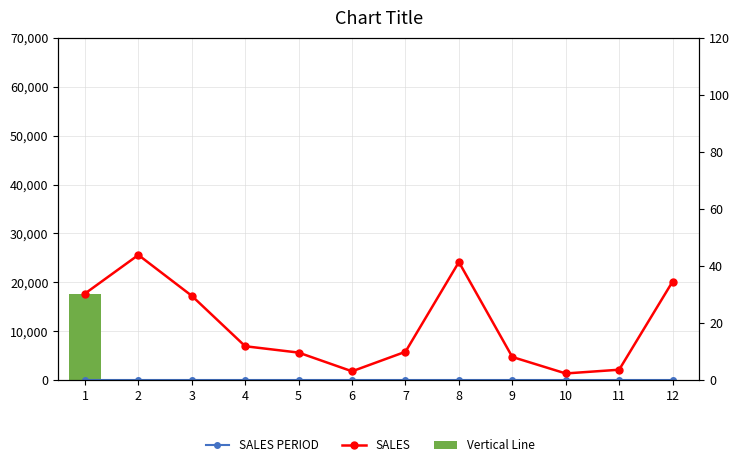

Is it true that SALES equals 2314.2 at 4?

False